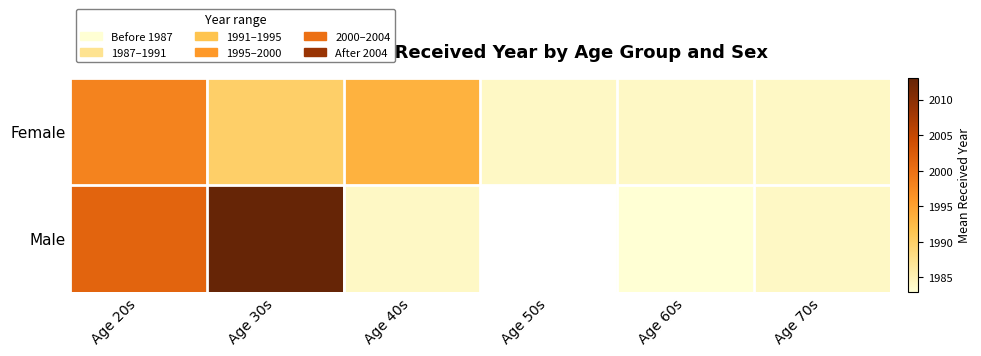

Rank the series by their maximum value, from highest to lowest.

Male, Female